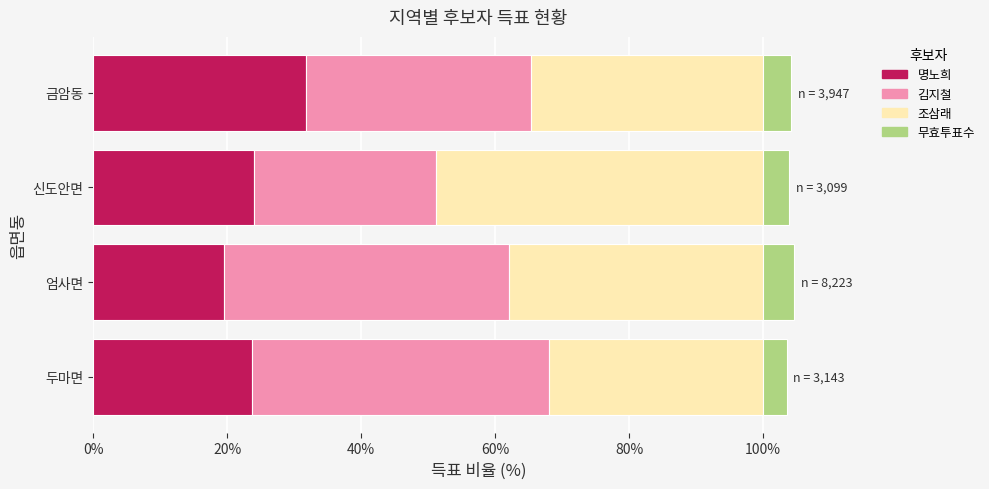

How many distinct data groups are displayed?

4